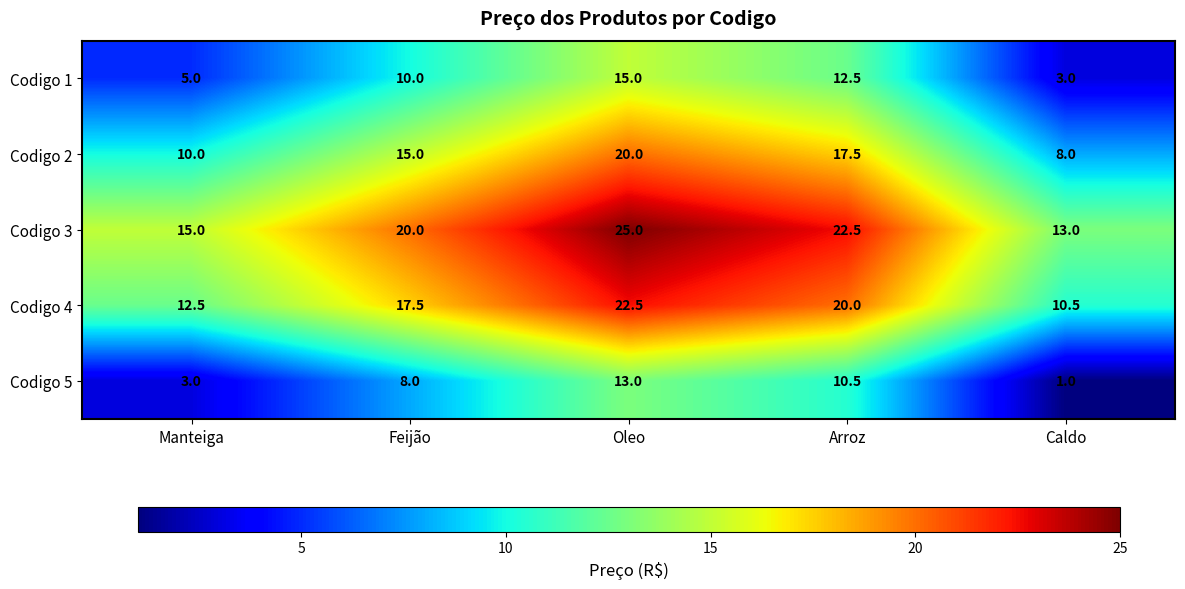

Which category has the lowest value across all series?

Caldo